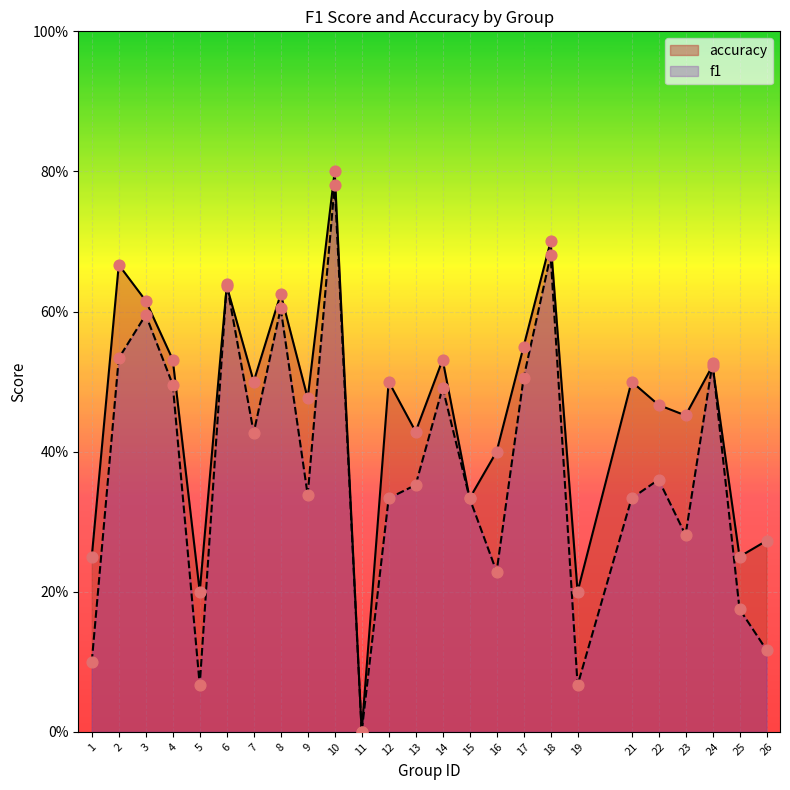

At which category is the sum across all series the highest?

10